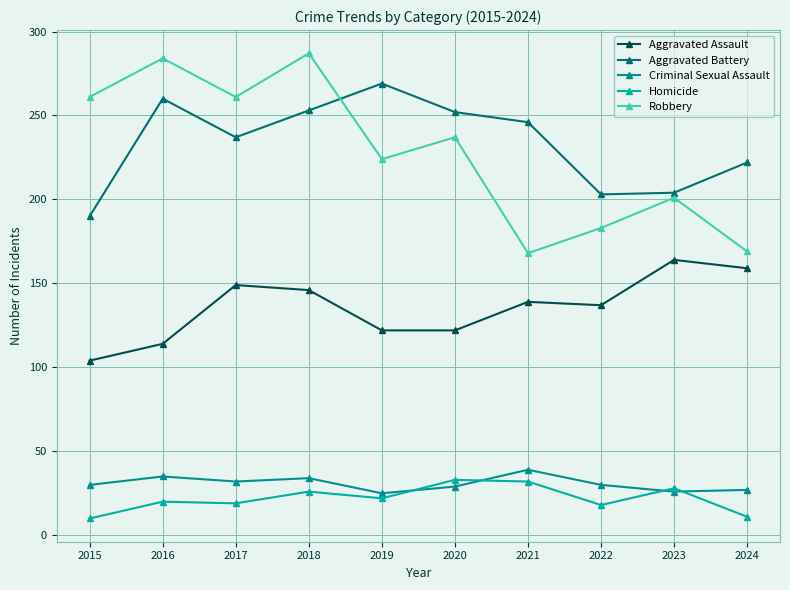

What is the value of the Aggravated Assault point at the 4th from the left?

146